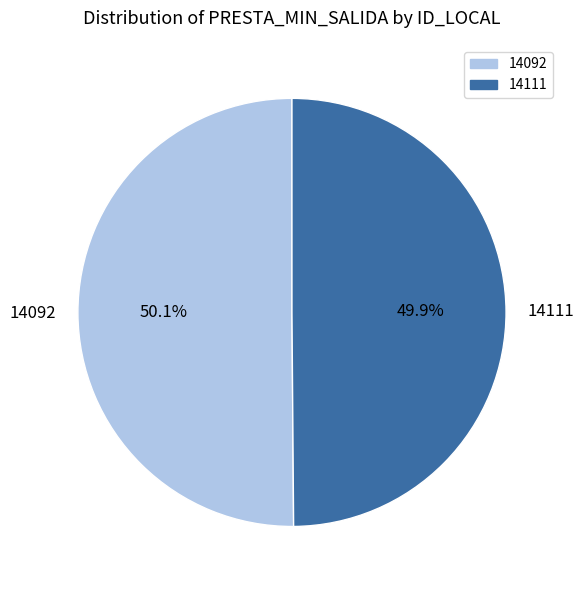

True or false: 14092 accounts for 50% of the total.

True